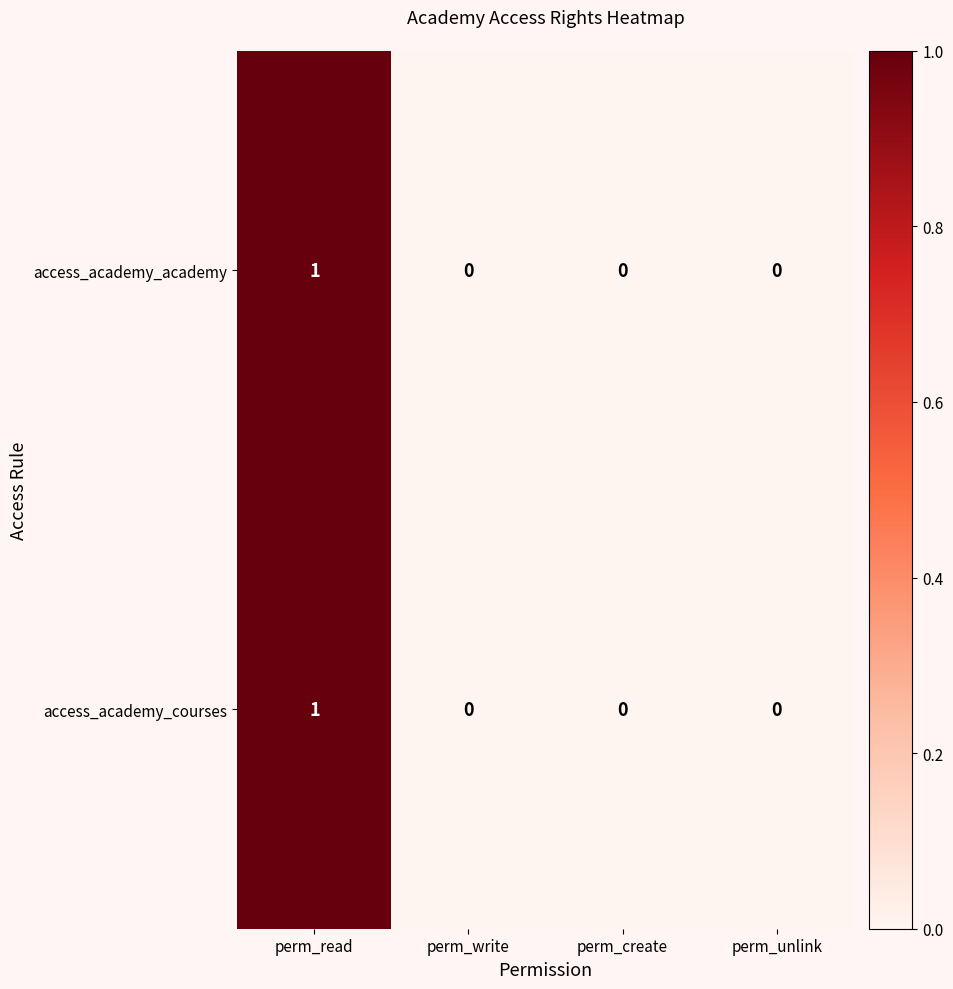

Which category has the highest value in the access_academy_academy series?

perm_read